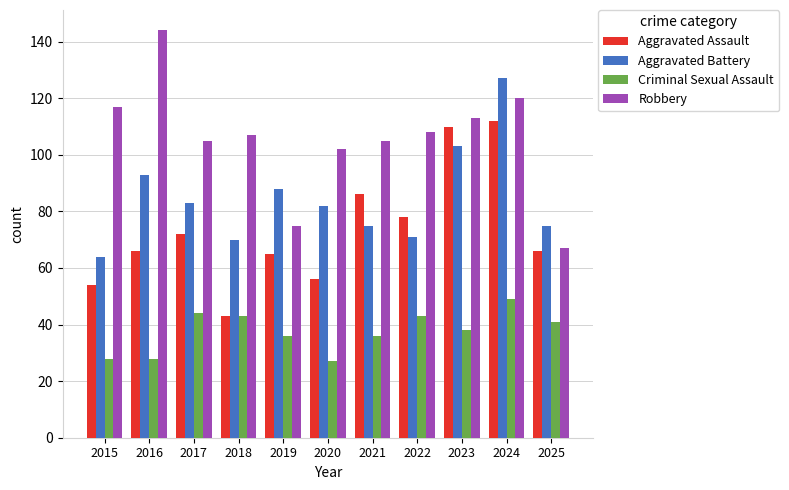

What are all the series names shown in the legend?

Aggravated Assault, Aggravated Battery, Criminal Sexual Assault, Robbery